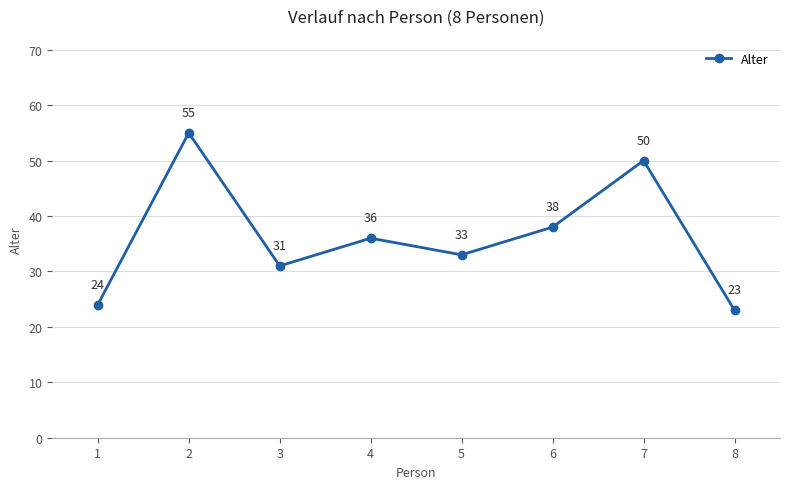

How many categories are shown in the chart?

8